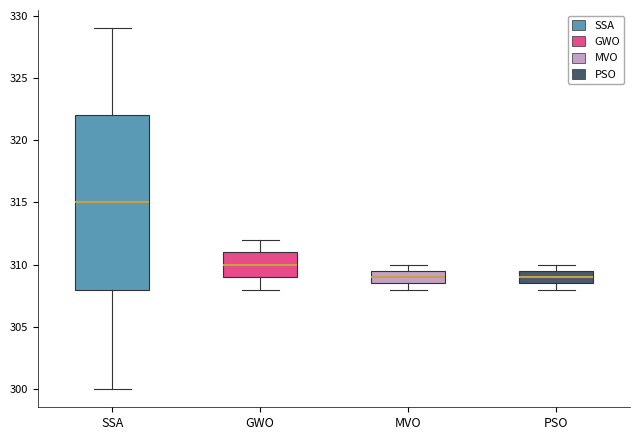

Where is the lower edge of the box for PSO on the y-axis? The values are not printed on the chart, so give them approximately, as read against the axis.

308.5